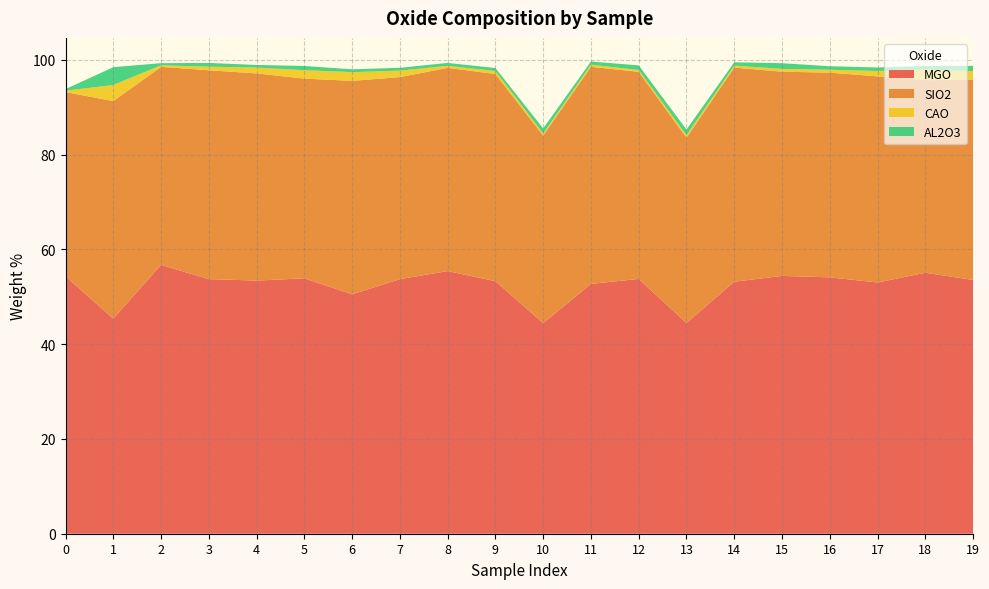

Reading left to right, list all the values displayed in this chart.

MGO: 54.3	45.4	56.8	53.7	53.4	53.9	50.5	53.7	55.4	53.3	44.4	52.7	53.8	44.5	53.2	54.4	54.1	53.0	55.1	53.6
SIO2: 38.9	45.9	41.8	44.1	43.7	42.1	45.0	42.6	42.9	43.7	39.6	45.8	43.7	39.1	45.2	43.1	43.2	43.5	40.7	42.2
CAO: 0.3	3.4	0.3	0.8	1.2	1.8	1.8	1.4	0.4	0.6	0.4	0.5	0.4	0.5	0.4	0.6	0.6	1.1	2.2	1.8
AL2O3: 0.3	3.8	0.5	0.8	0.6	0.9	0.6	0.6	0.6	0.6	1.1	0.7	1.0	1.2	0.7	1.2	0.7	0.8	0.8	1.1